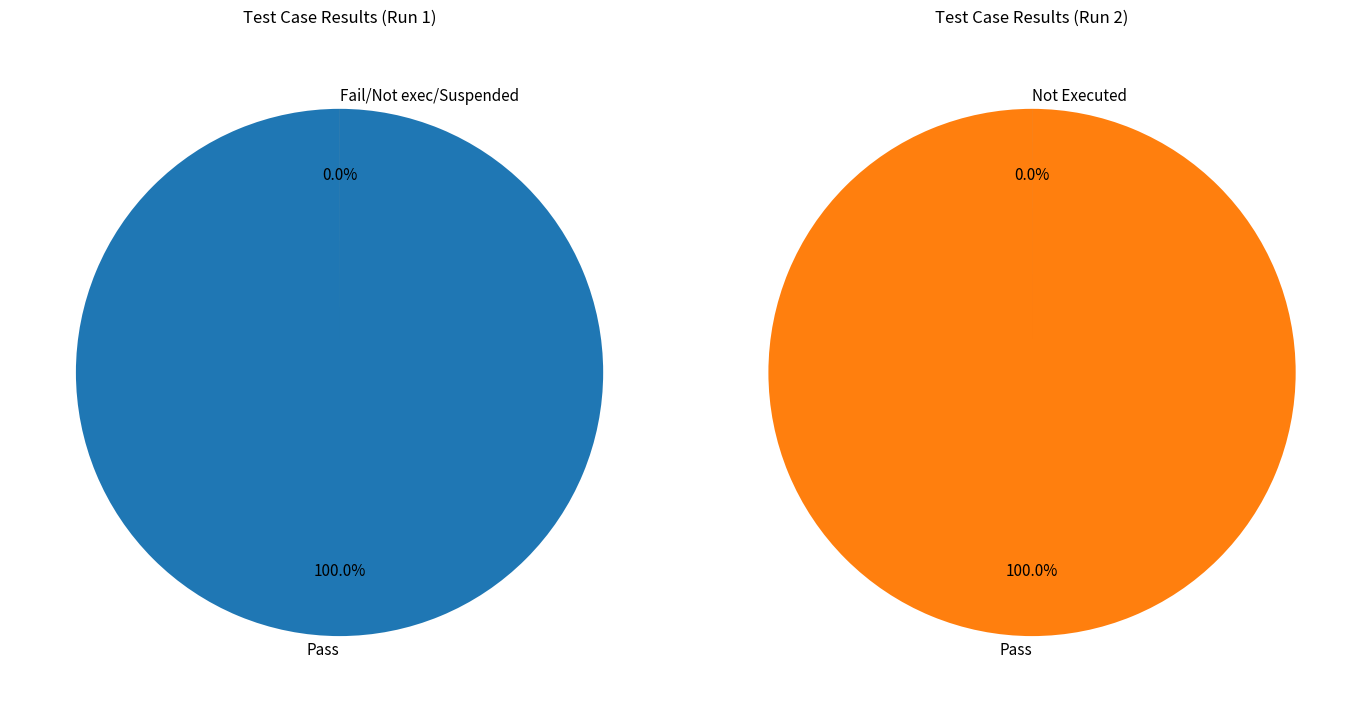

The Fail slice represents 5% of the pie. True or false?

False